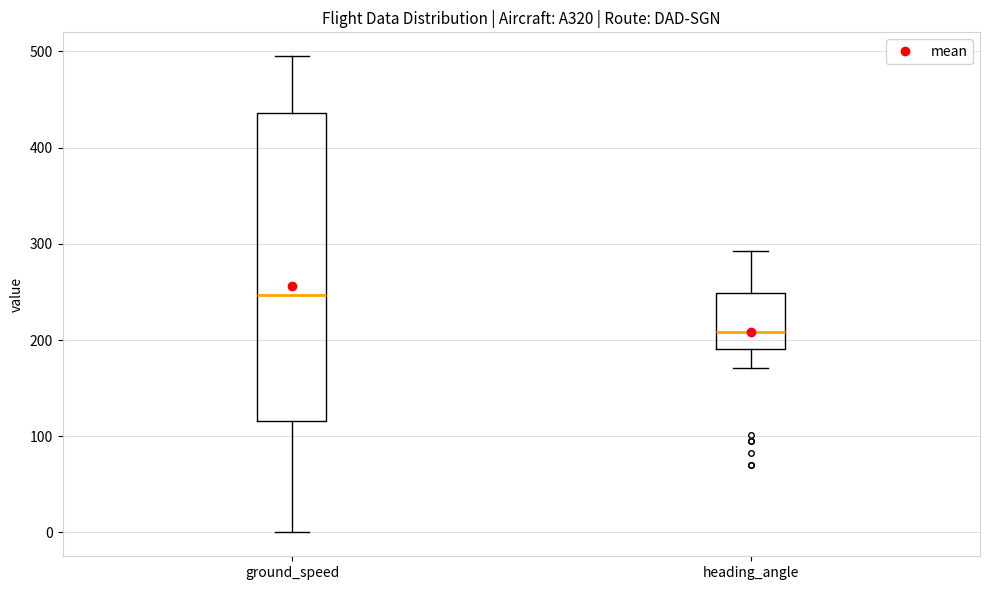

Reading left to right, read every box against the y-axis: the position of its median line, the range the box covers, and the ends of its whiskers. The values are not printed on the chart, so give them approximately, as read against the axis.

ground_speed: median 250, box 120 to 440, whiskers 0 to 500
heading_angle: median 210, box 190 to 250, whiskers 170 to 290